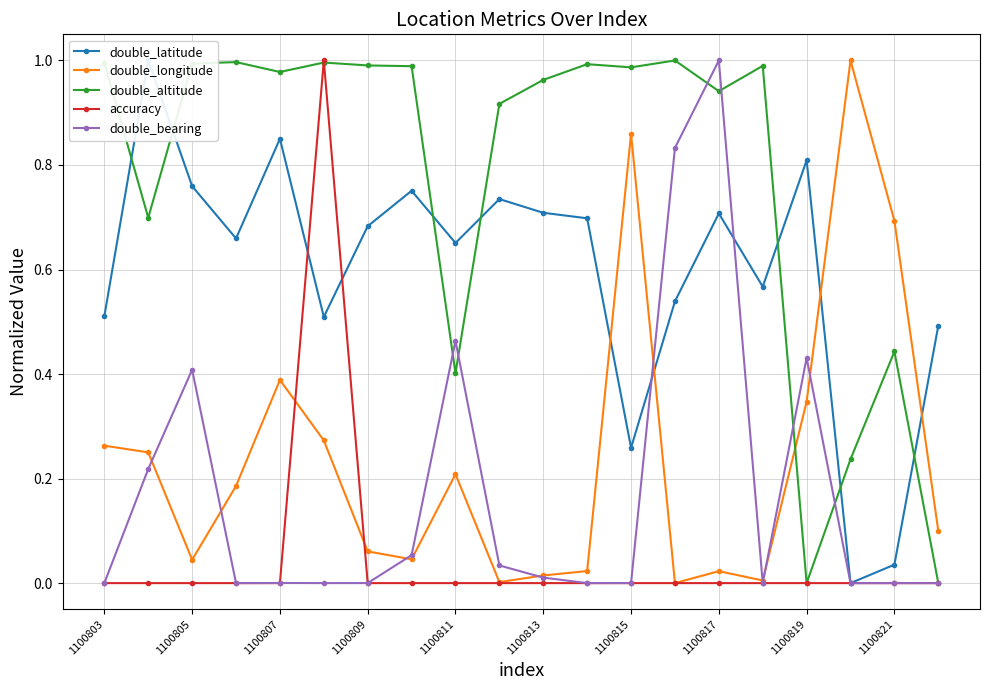

Which series has the largest total across all categories?

double_altitude